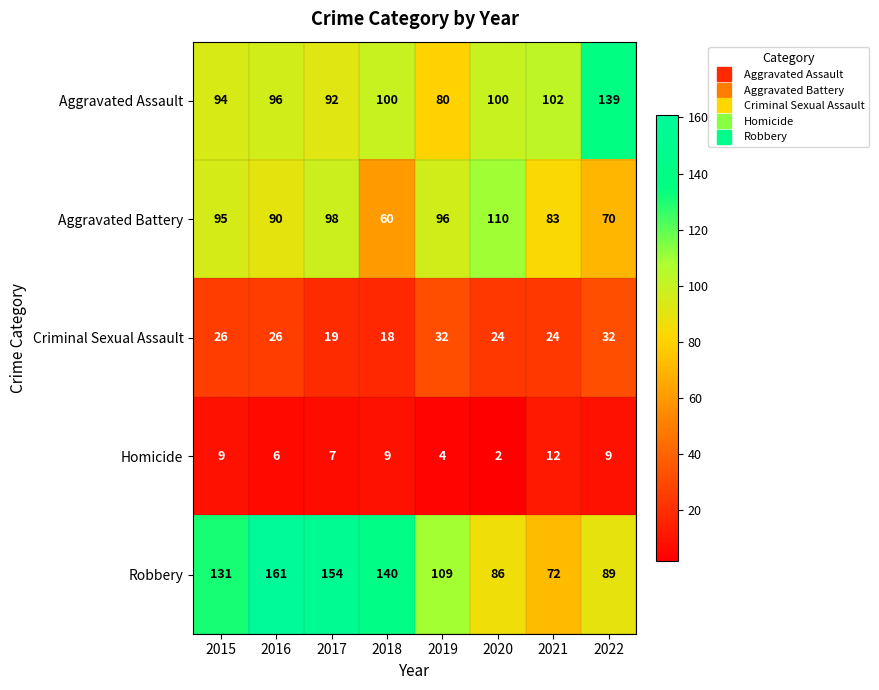

What is the minimum value shown in the chart?

2